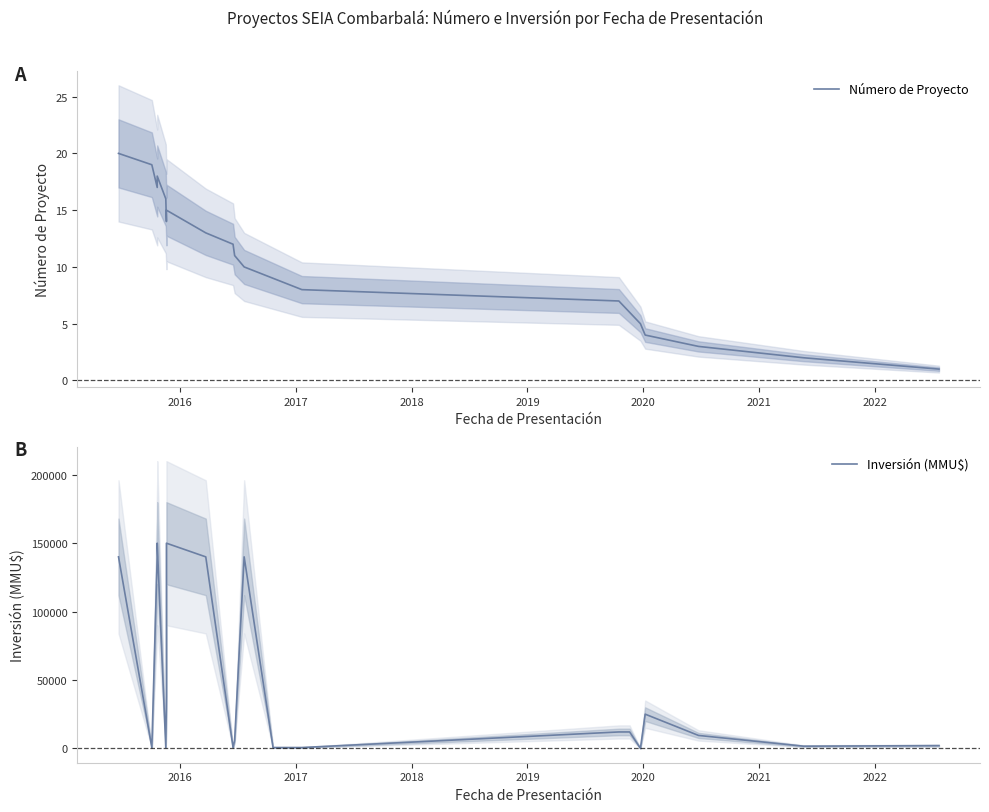

True or false: Inversión (MMU$) and Número de Proyecto cross at least once.

True